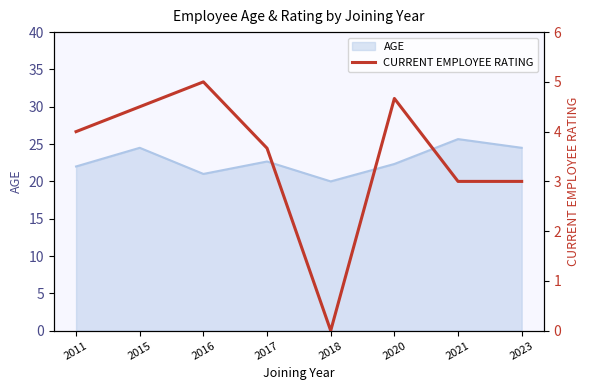

True or false: the data has more than 2 interior local peaks.

False